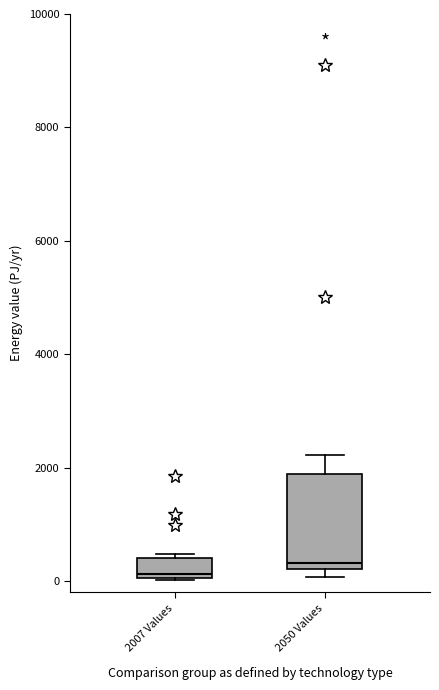

Reading left to right, transcribe this box plot: for each box, give where its median line is, the range the box spans, and where its two whiskers end, as read against the y-axis. The values are not printed on the chart, so give them approximately, as read against the axis.

2007 Values: median 200, box 0 to 400, whiskers 0 to 400 (just above the box's upper edge)
2050 Values: median 400, box 200 to 1800, whiskers 0 to 2200